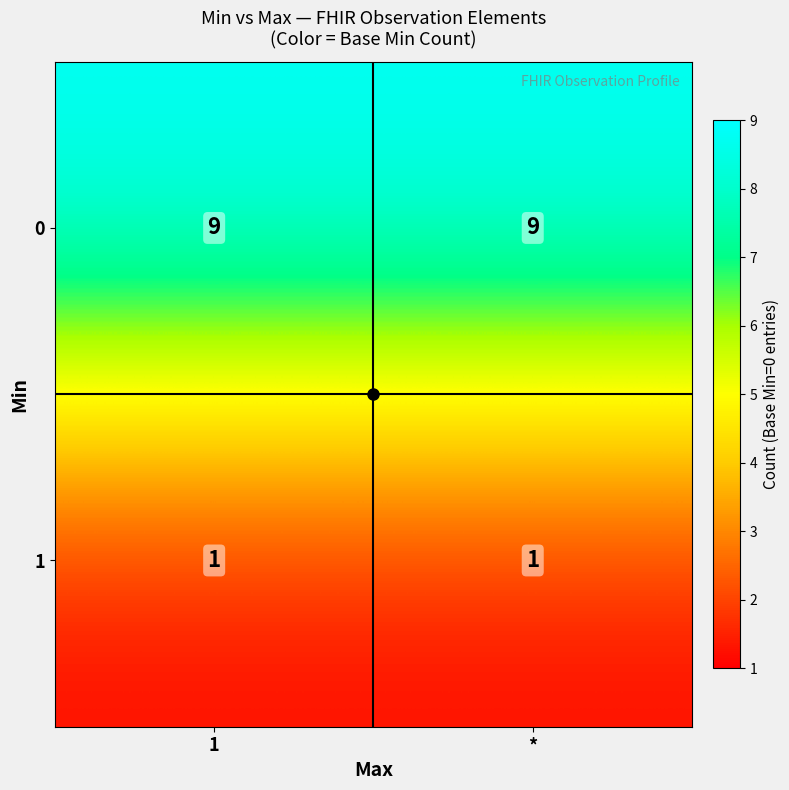

What is the sum of the 0 values at * and 1?

18